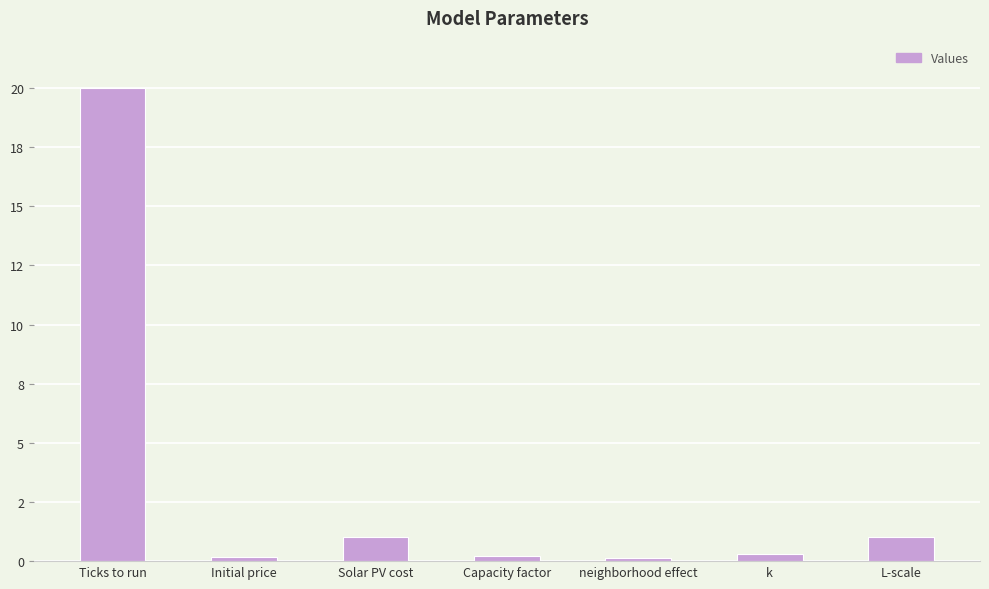

What position from the right is Initial price?

6